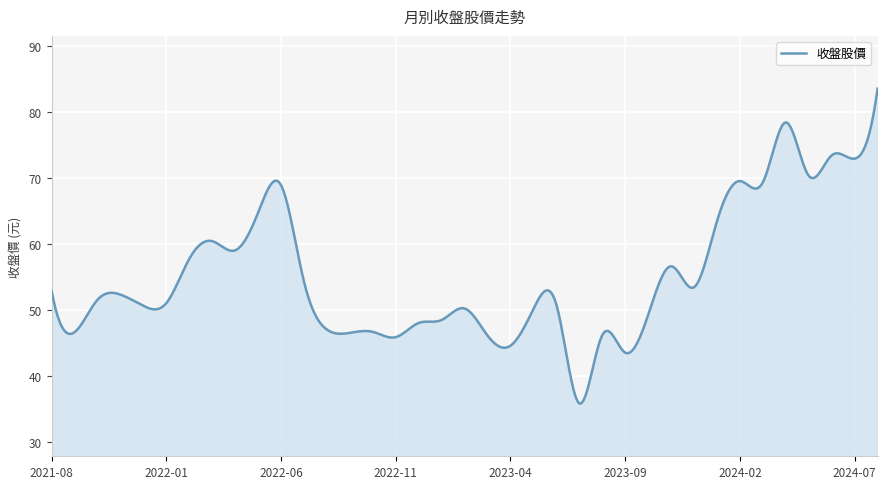

What is the difference between the maximum and minimum values?

47.7